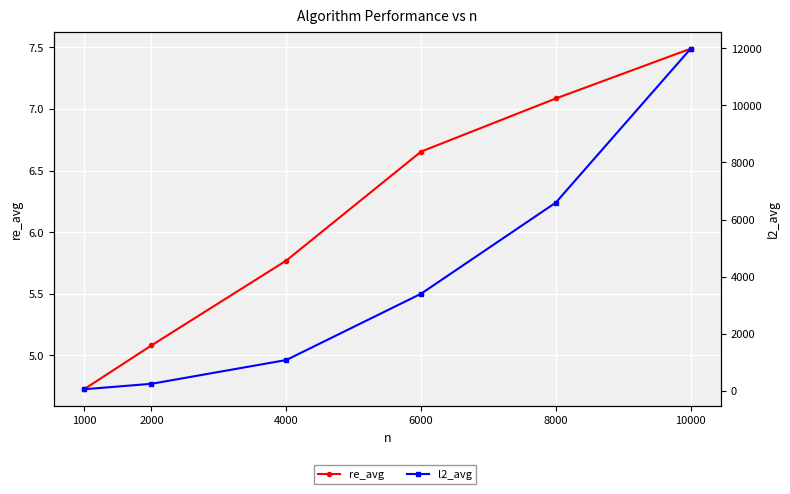

What is the approximate value of l2_avg at 1000?

60.3